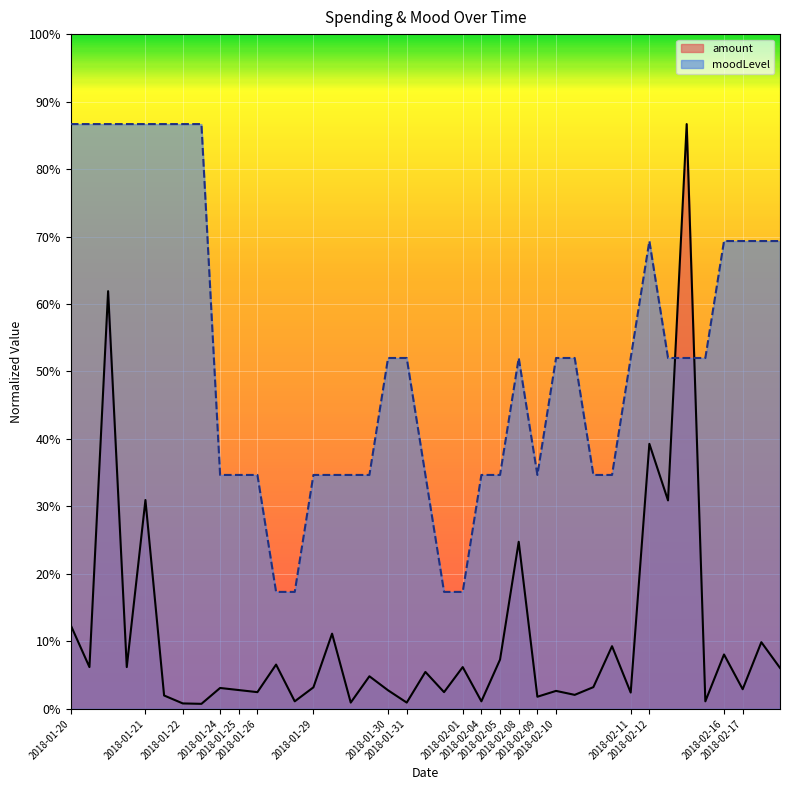

Reading left to right, list all the values displayed in this chart.

amount: 2018-01-20=18.6	2018-01-20=9.3	2018-01-20=92.9	2018-01-20=9.3	2018-01-21=46.4	2018-01-21=3.0	2018-01-22=1.2	2018-01-22=1.1	2018-01-24=4.6	2018-01-25=4.2	2018-01-26=3.7	2018-01-26=9.8	2018-01-26=1.7	2018-01-29=4.8	2018-01-29=16.7	2018-01-29=1.4	2018-01-29=7.2	2018-01-30=4.1	2018-01-31=1.4	2018-01-31=8.2	2018-01-31=3.7	2018-02-01=9.3	2018-02-04=1.7	2018-02-05=11.0	2018-02-08=37.1	2018-02-09=2.7	2018-02-10=4.0	2018-02-10=3.1	2018-02-10=4.8	2018-02-10=13.9	2018-02-11=3.6	2018-02-12=58.9	2018-02-12=46.3	2018-02-12=130.0	2018-02-12=1.7	2018-02-16=12.1	2018-02-17=4.4	2018-02-17=14.8	2018-02-17=9.1
moodLevel: 2018-01-20=130.0	2018-01-20=130.0	2018-01-20=130.0	2018-01-20=130.0	2018-01-21=130.0	2018-01-21=130.0	2018-01-22=130.0	2018-01-22=130.0	2018-01-24=52.0	2018-01-25=52.0	2018-01-26=52.0	2018-01-26=26.0	2018-01-26=26.0	2018-01-29=52.0	2018-01-29=52.0	2018-01-29=52.0	2018-01-29=52.0	2018-01-30=78.0	2018-01-31=78.0	2018-01-31=52.0	2018-01-31=26.0	2018-02-01=26.0	2018-02-04=52.0	2018-02-05=52.0	2018-02-08=78.0	2018-02-09=52.0	2018-02-10=78.0	2018-02-10=78.0	2018-02-10=52.0	2018-02-10=52.0	2018-02-11=78.0	2018-02-12=104.0	2018-02-12=78.0	2018-02-12=78.0	2018-02-12=78.0	2018-02-16=104.0	2018-02-17=104.0	2018-02-17=104.0	2018-02-17=104.0